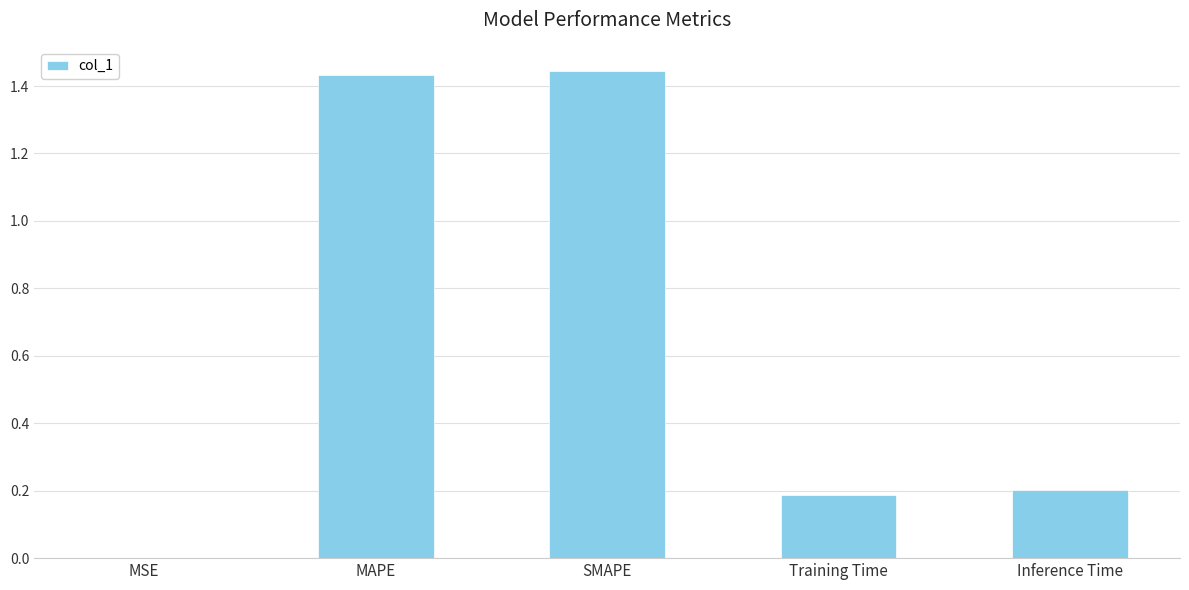

What is the sum of all values?

3.3